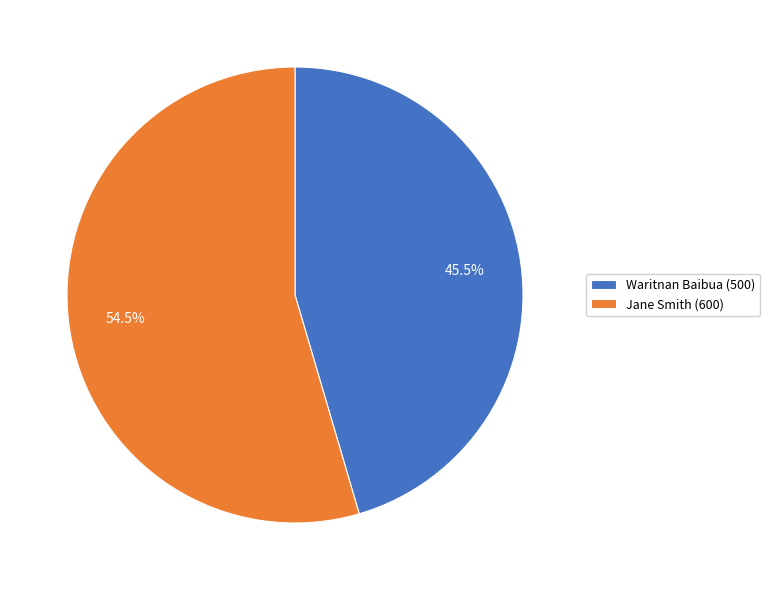

Combined, what portion of the pie is Jane Smith (600) and Waritnan Baibua (500)?

100.0%